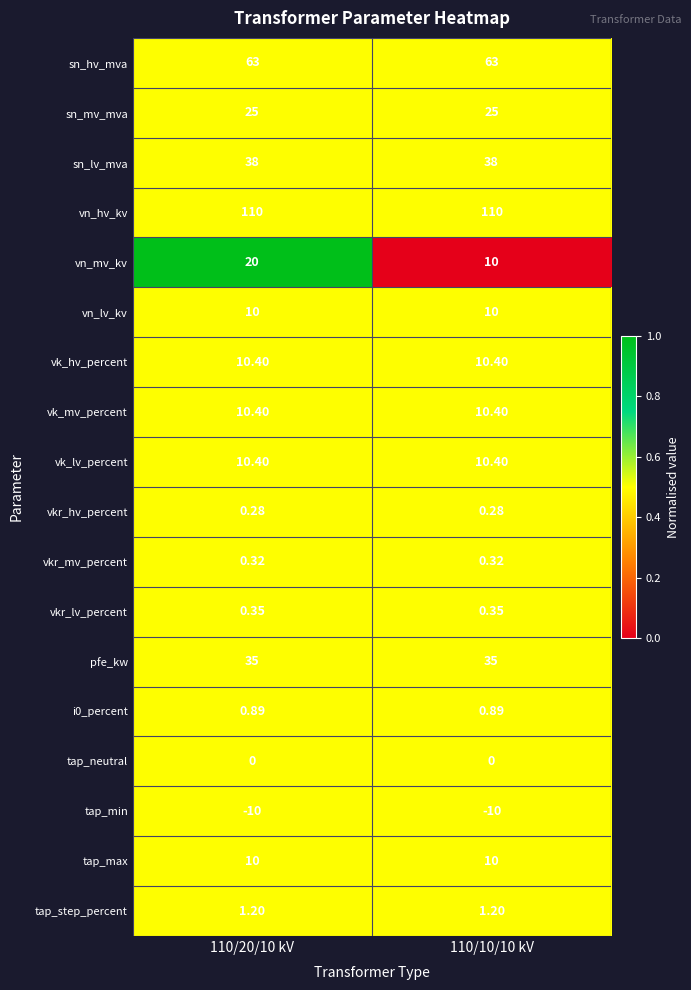

Which series has the largest range (max minus min)?

vn_mv_kv